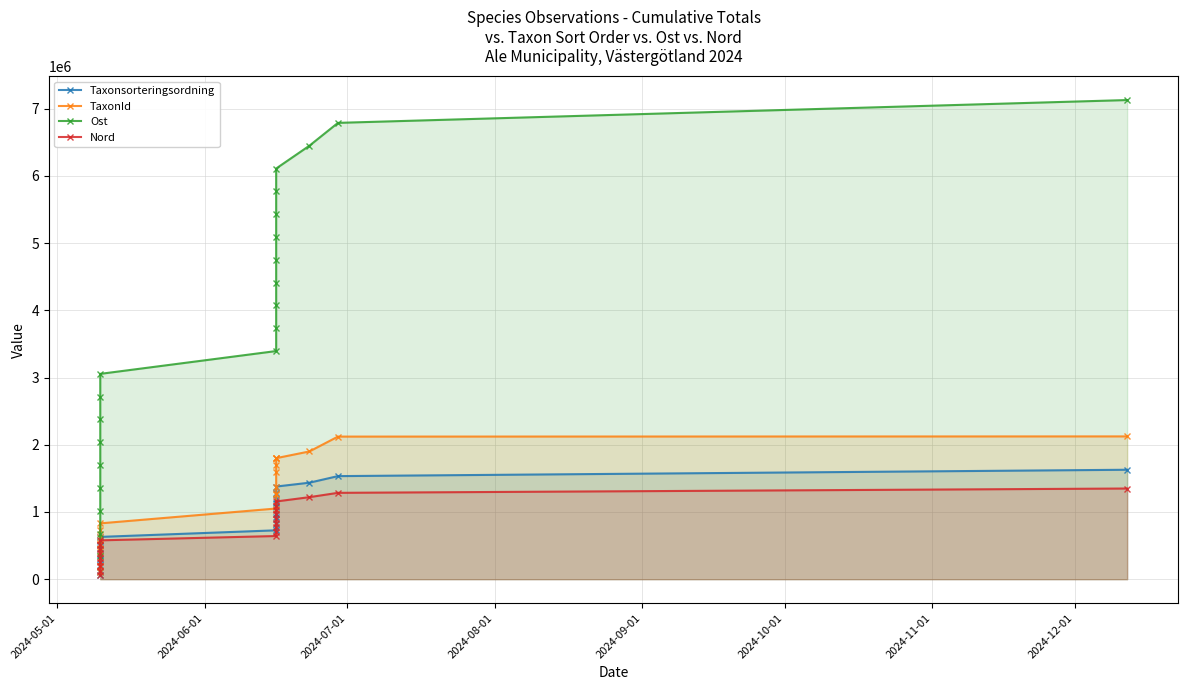

Which series has the largest total across all categories?

Ost